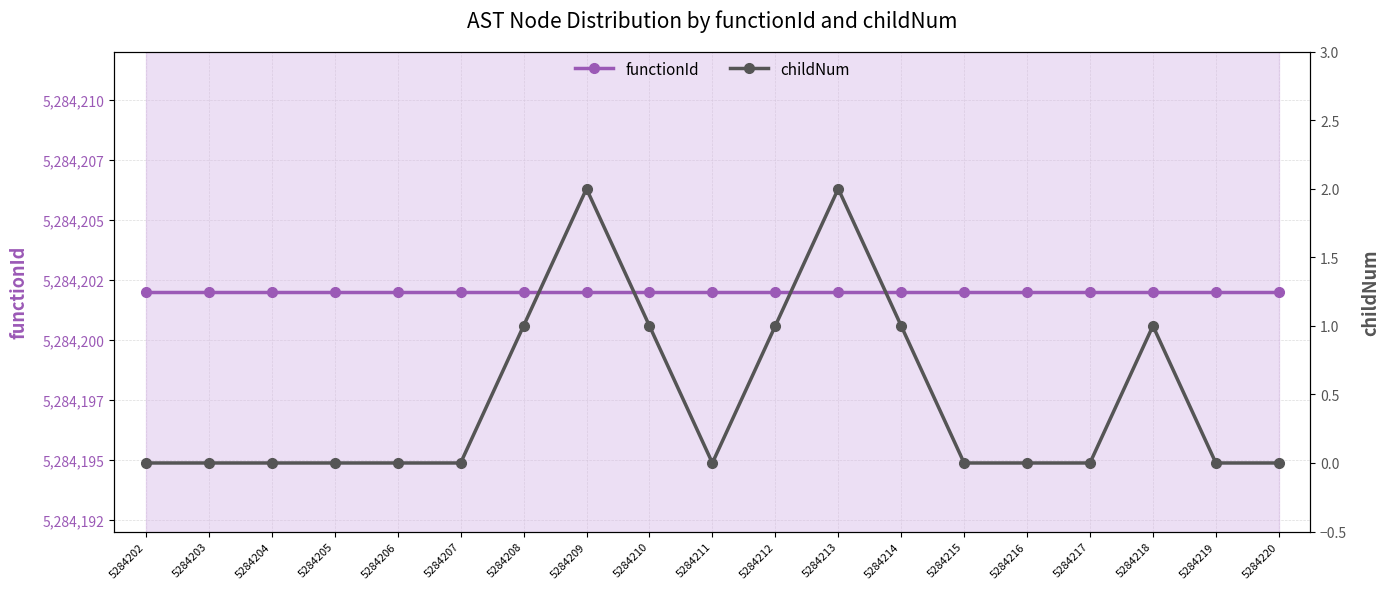

True or false: functionId has more than 1 points higher than both neighbors.

False